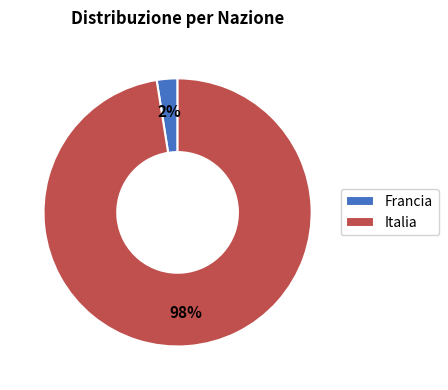

To the nearest percent, what is the average slice percentage?

50%